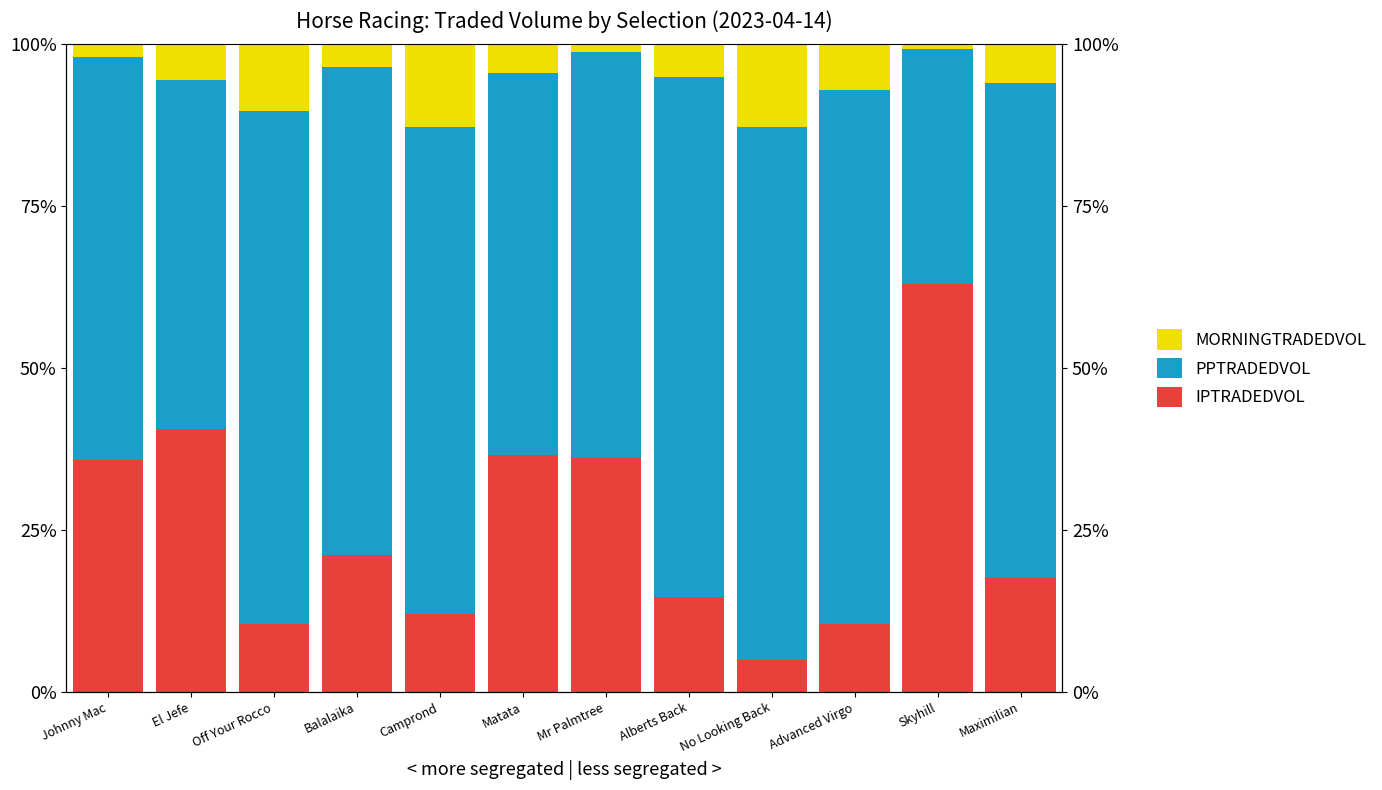

What is the spread (max minus min) of values at Maximilian?

70.6